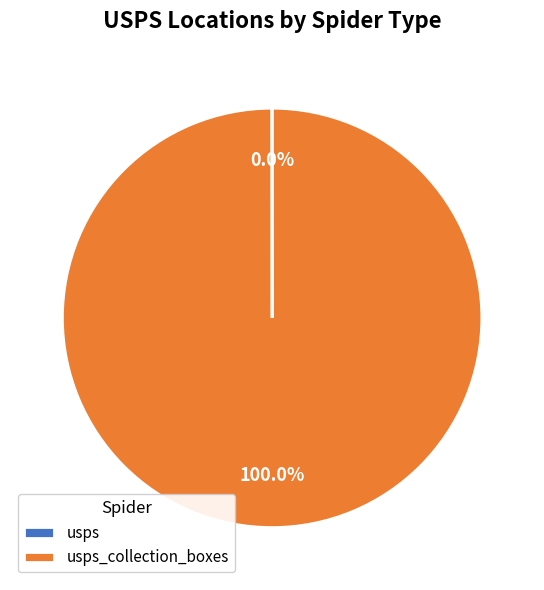

To the nearest percent, what is the combined percentage of usps_collection_boxes and usps?

100%